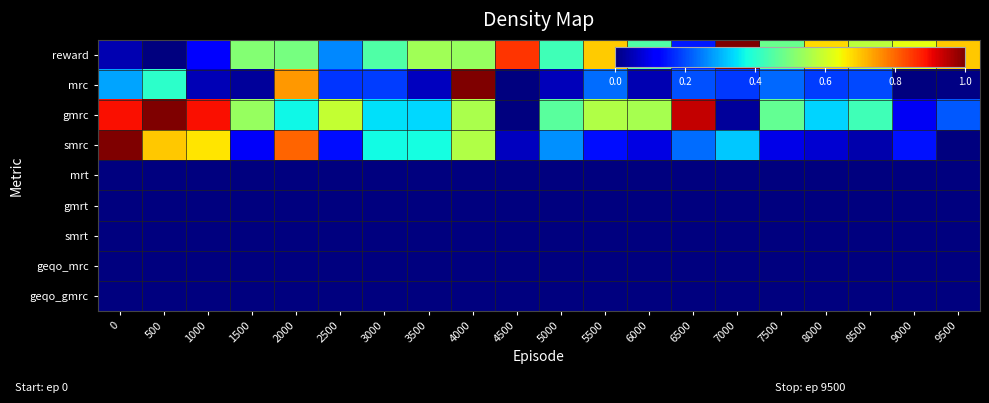

Which series has the widest spread of values?

reward